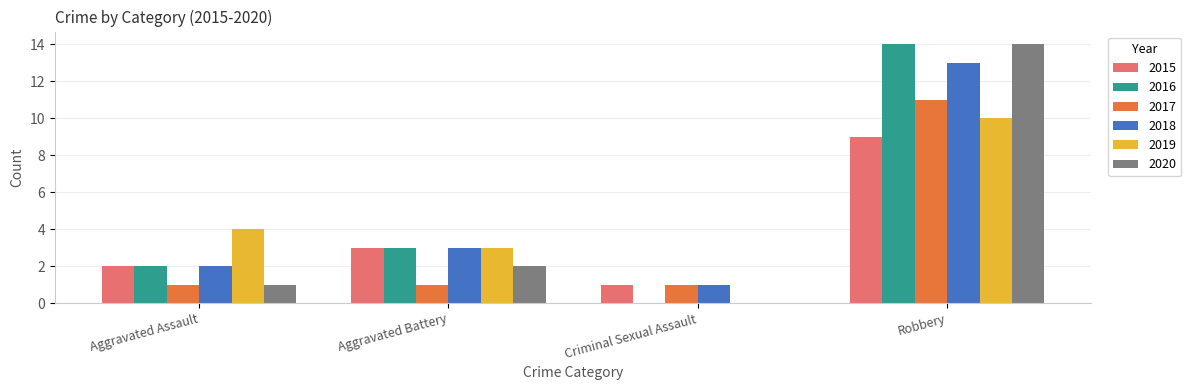

Is it true that 2020 equals 2 at Aggravated Assault?

False